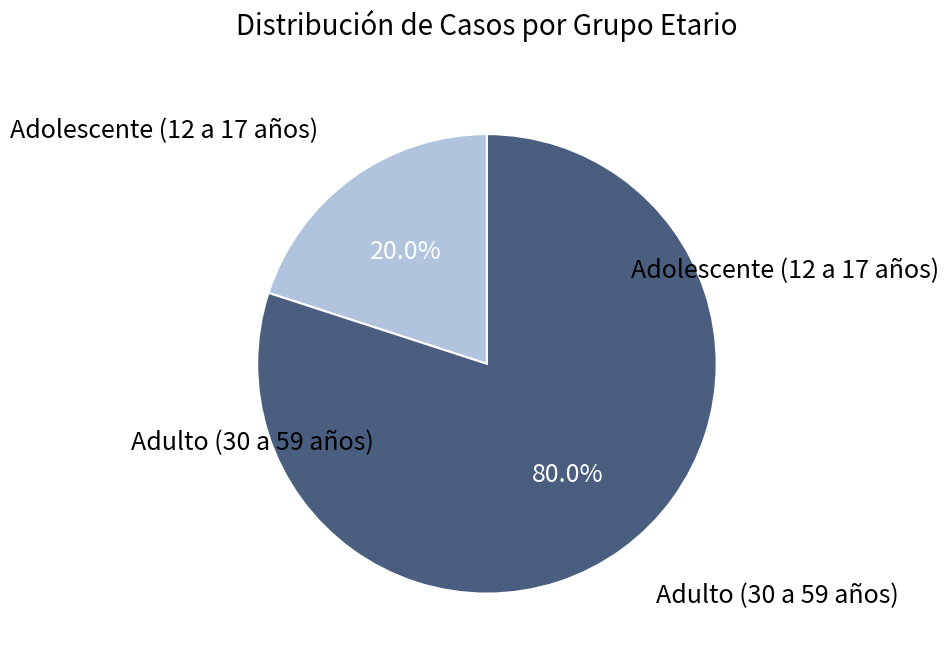

Is there any slice that represents more than half of the pie?

Yes